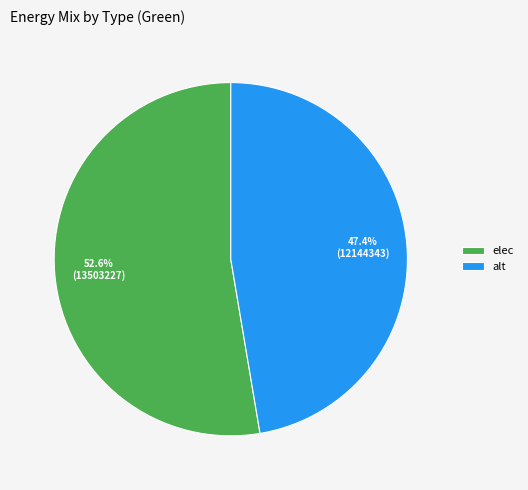

How much of the chart is everything except alt?

52.6%